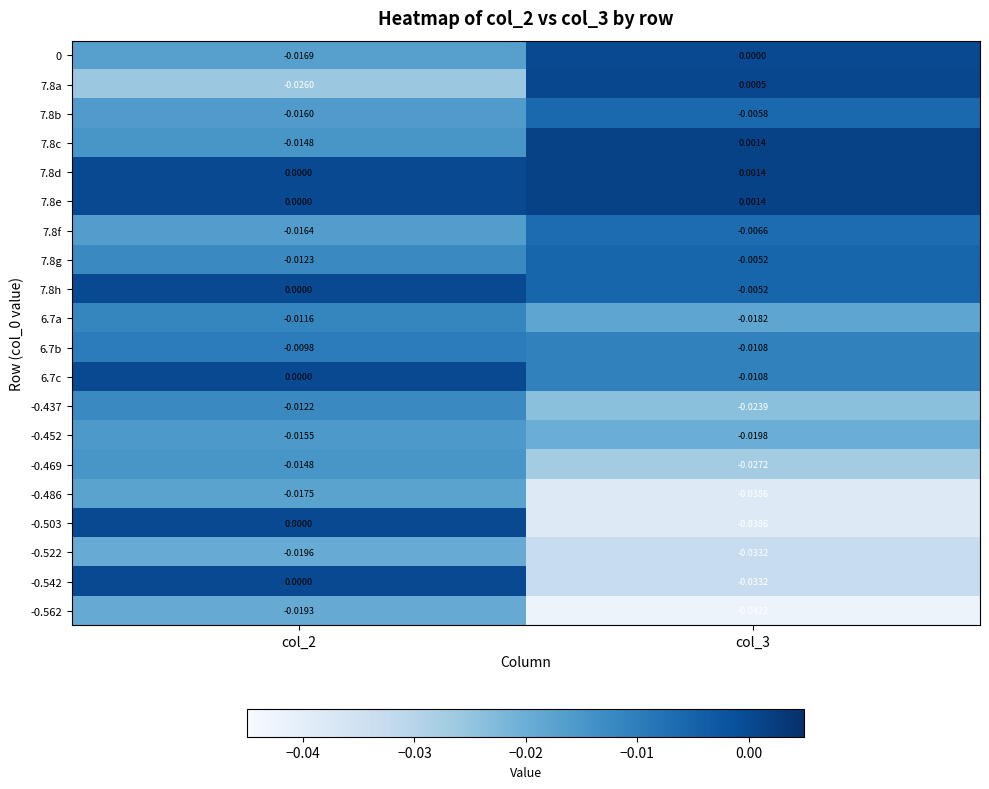

Count the number of data series in this chart.

20